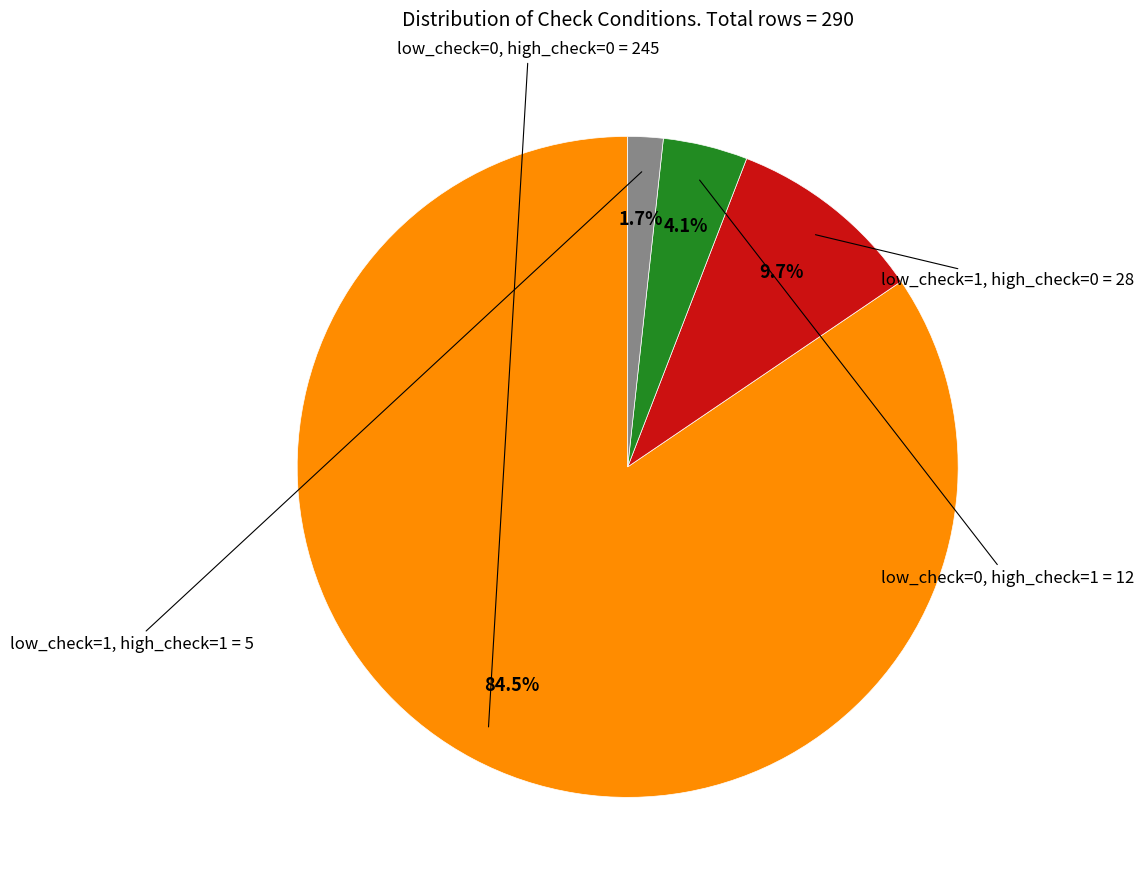

Count the number of slices in the pie.

4